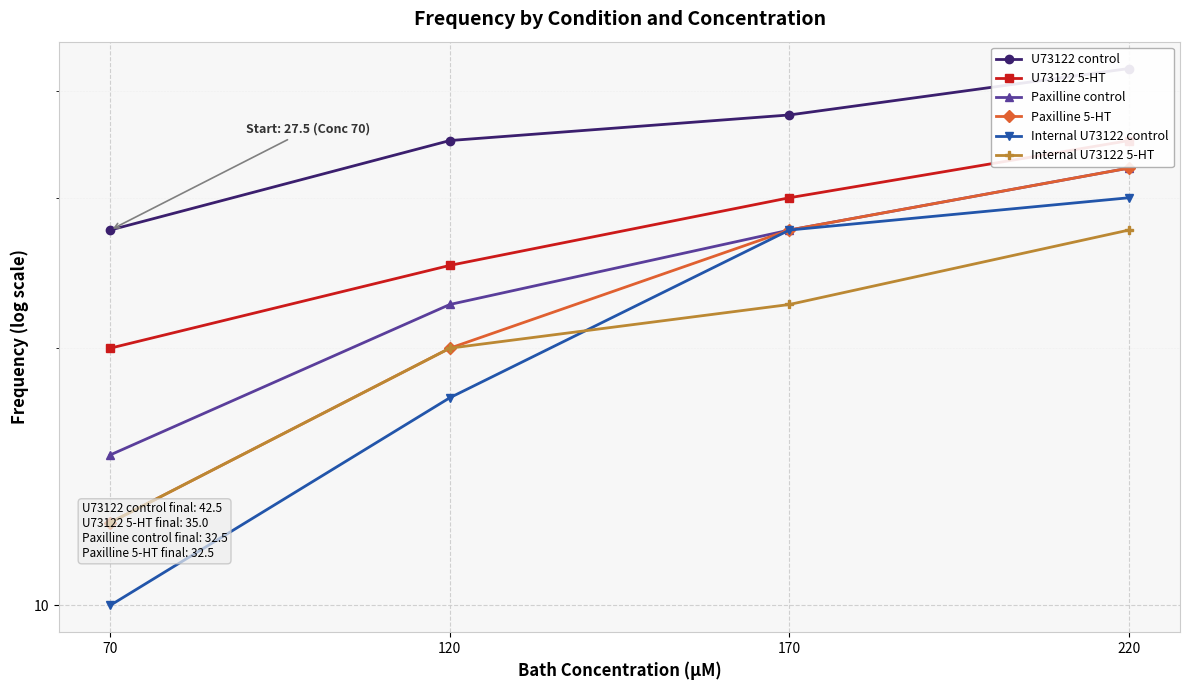

At which label does Paxilline 5-HT reach its minimum?

70